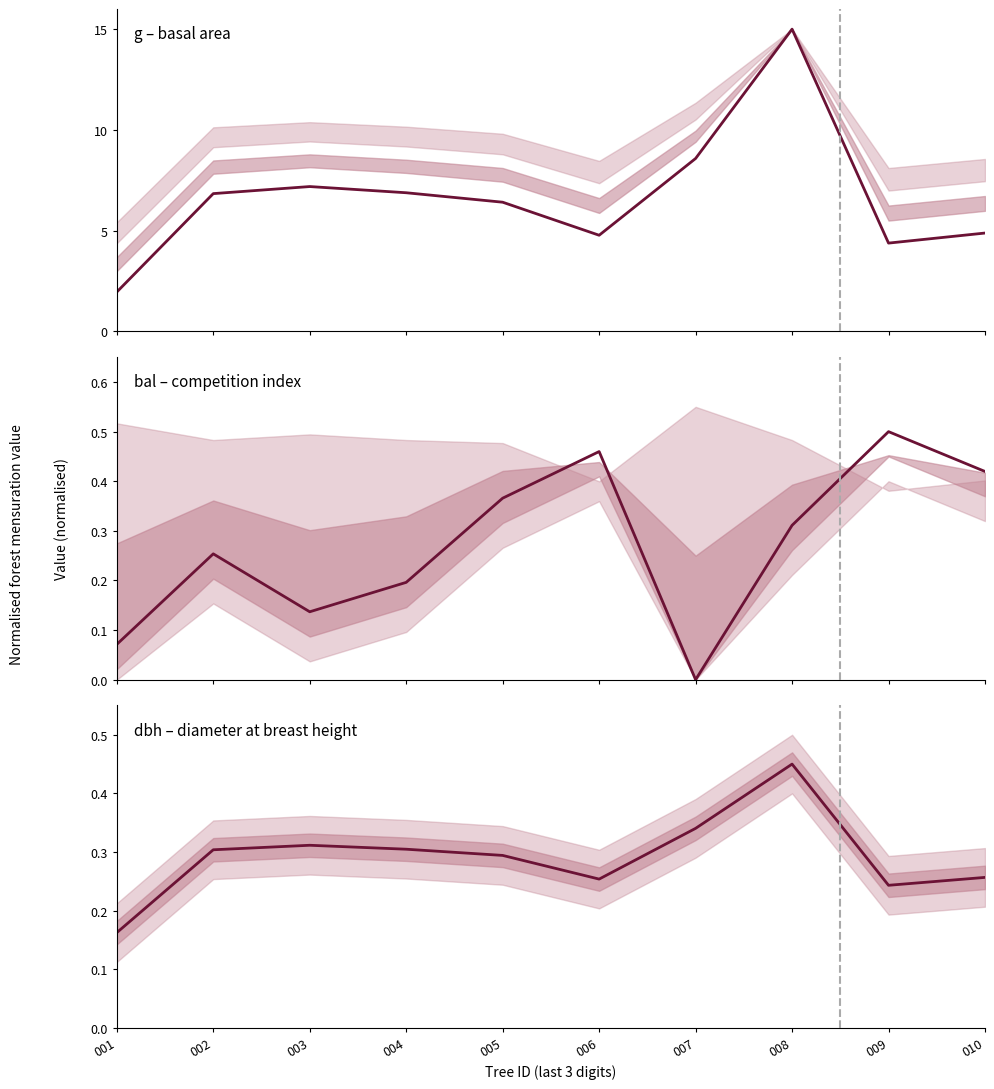

Between 006 and 008, which is larger?

008